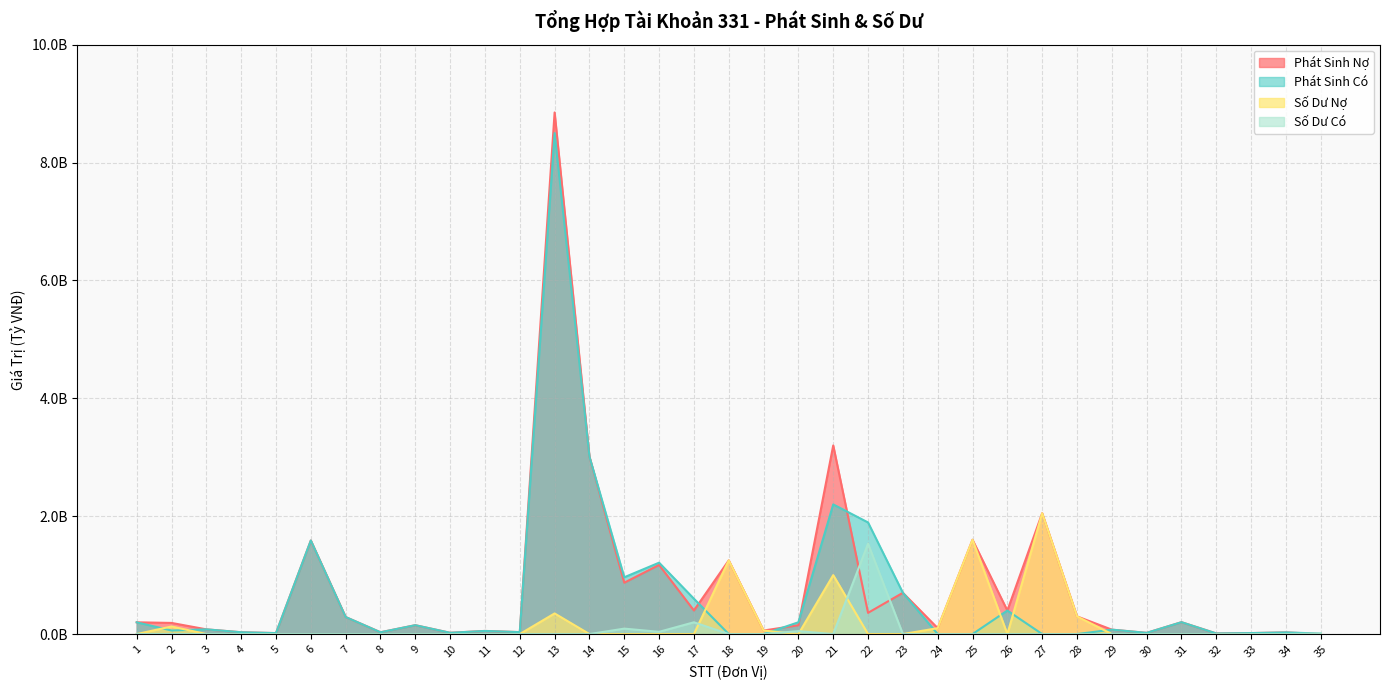

Rank the series by their average value, from highest to lowest.

Phát Sinh Nợ, Phát Sinh Có, Số Dư Nợ, Số Dư Có